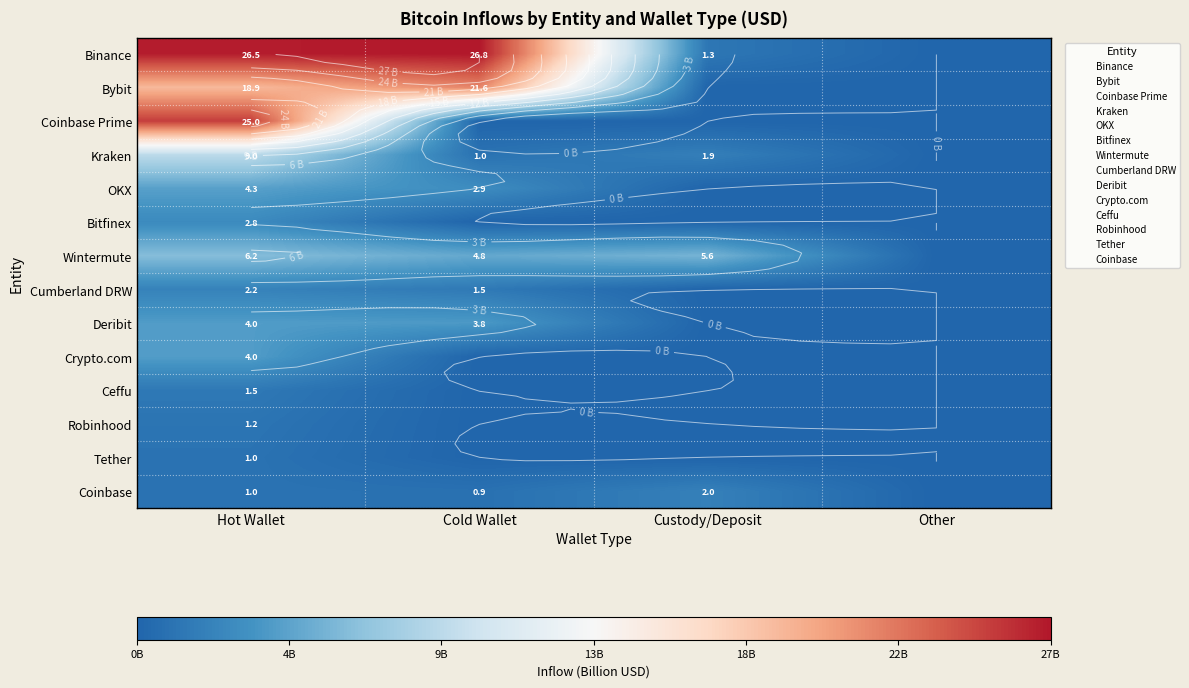

Count the number of categories in the chart.

4